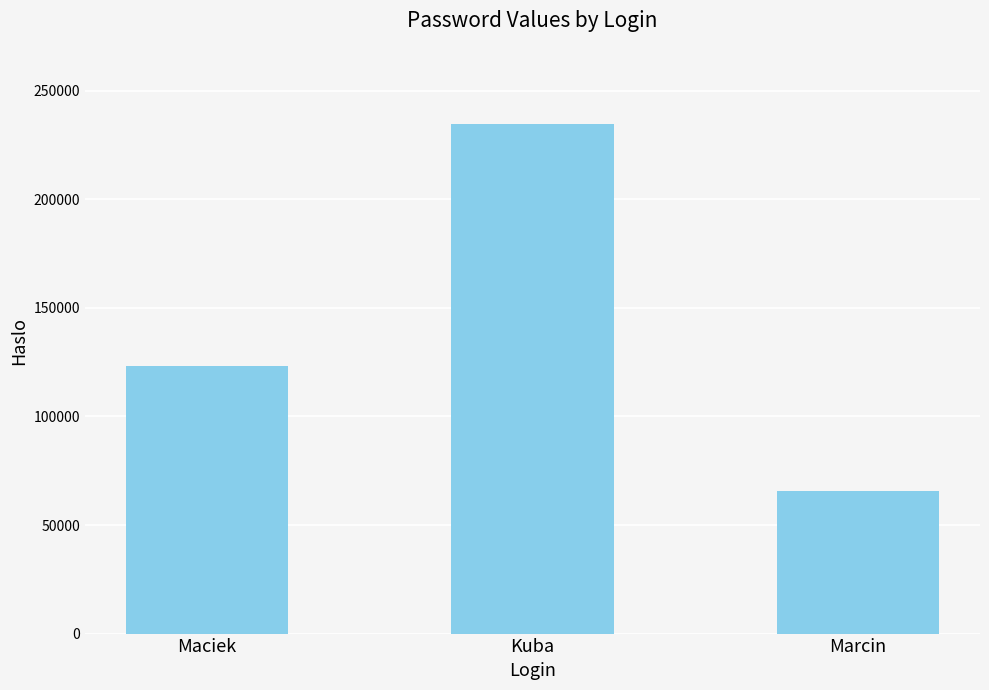

What is the ratio of the value at Kuba to the value at Maciek?

1.9